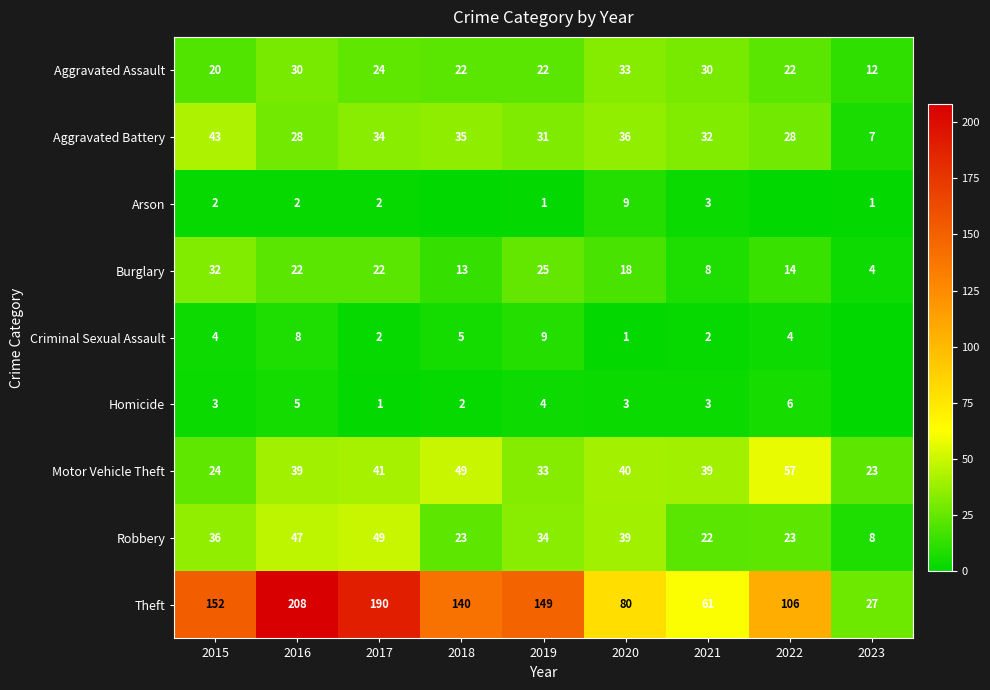

What is the total value across all series at 2017?

365